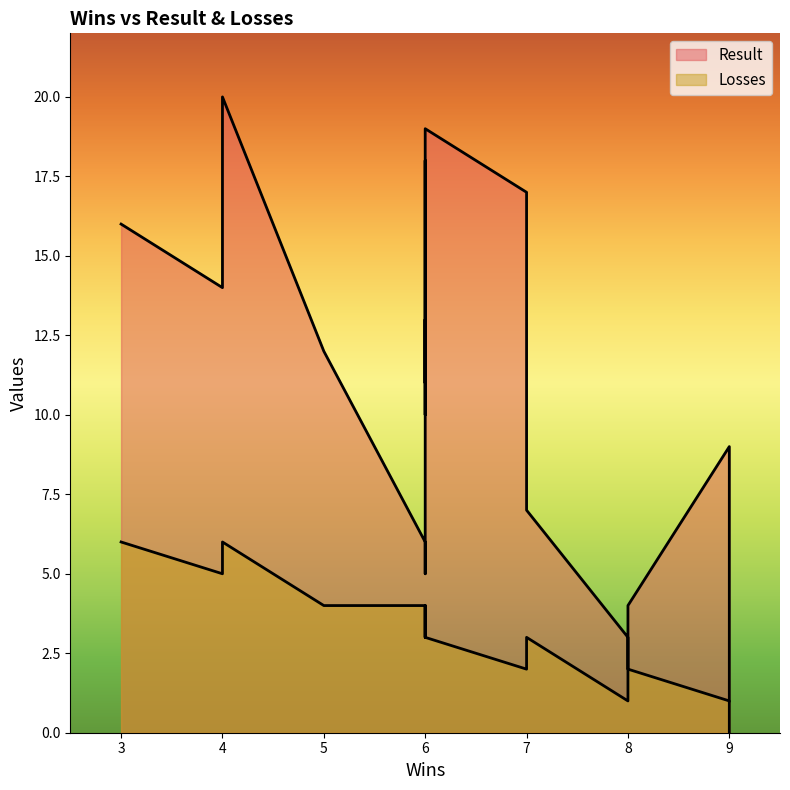

At which category is the sum across all series the highest?

4